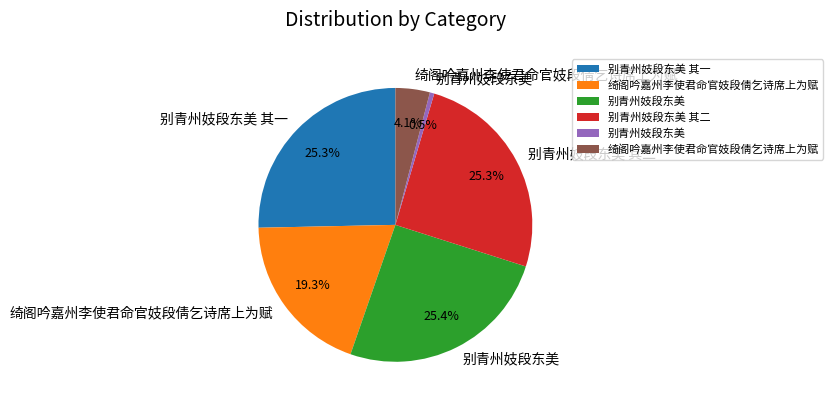

To the nearest percent, what is the difference between the largest and smallest slice percentages?

25%